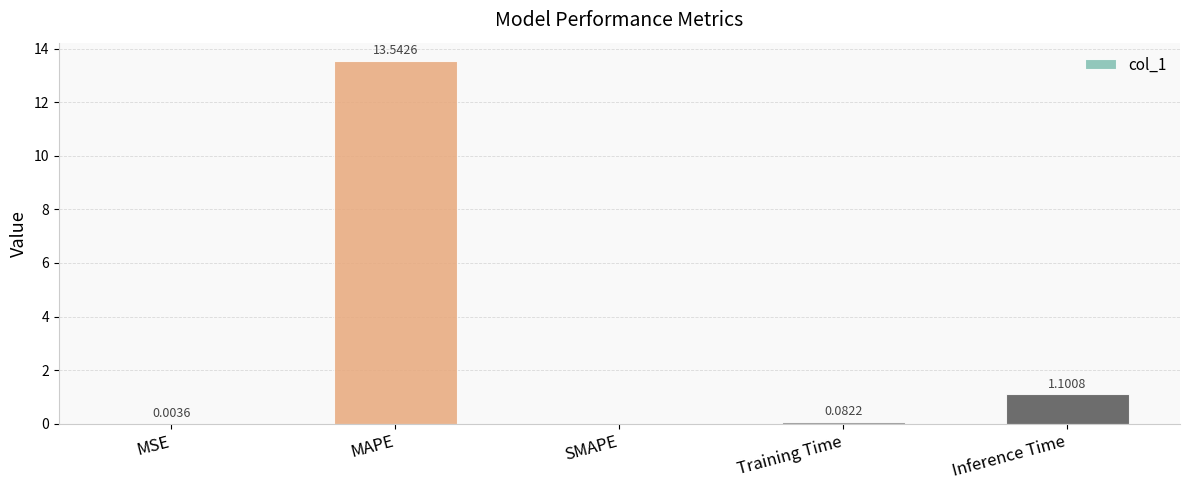

Which has a higher value, MAPE or Training Time?

MAPE